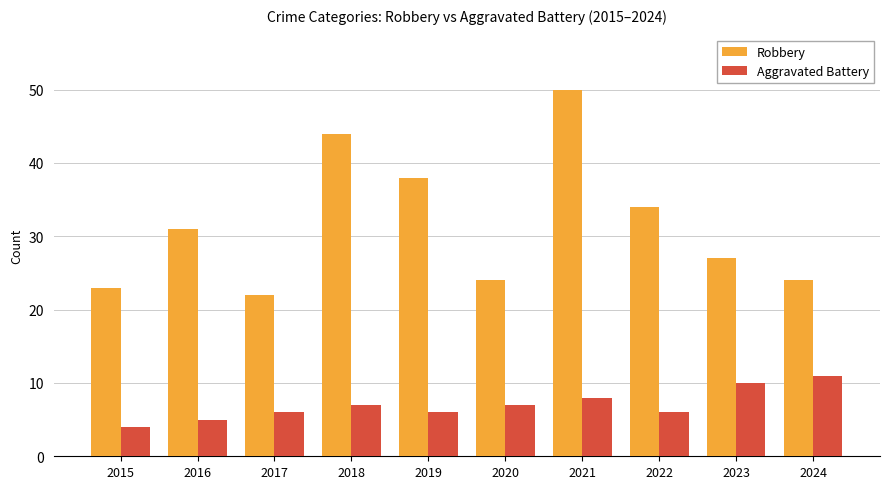

What are all the series names shown in the legend?

Robbery, Aggravated Battery